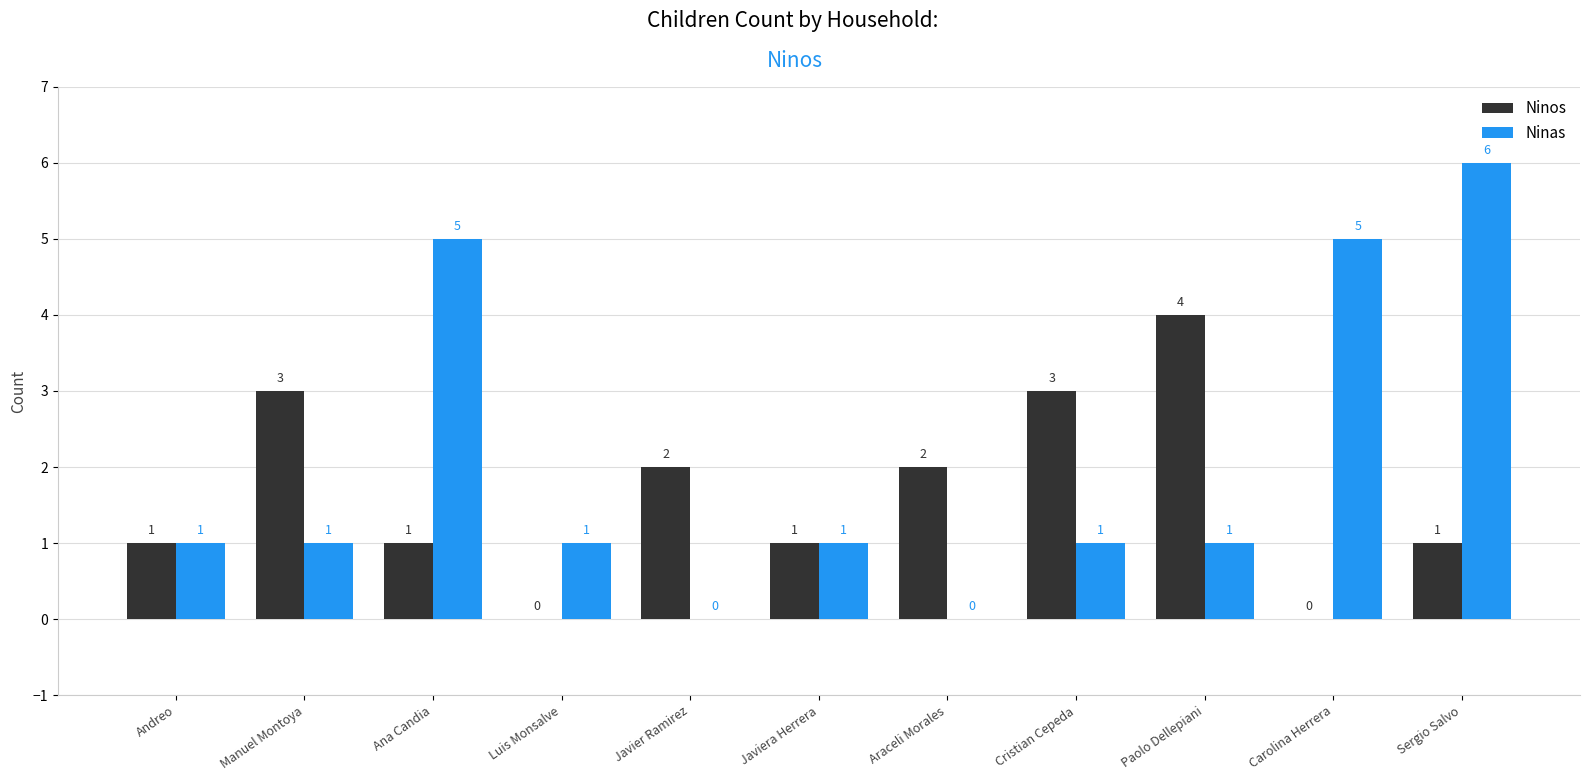

The value of Ninas at Andreo is 1. True or false?

True